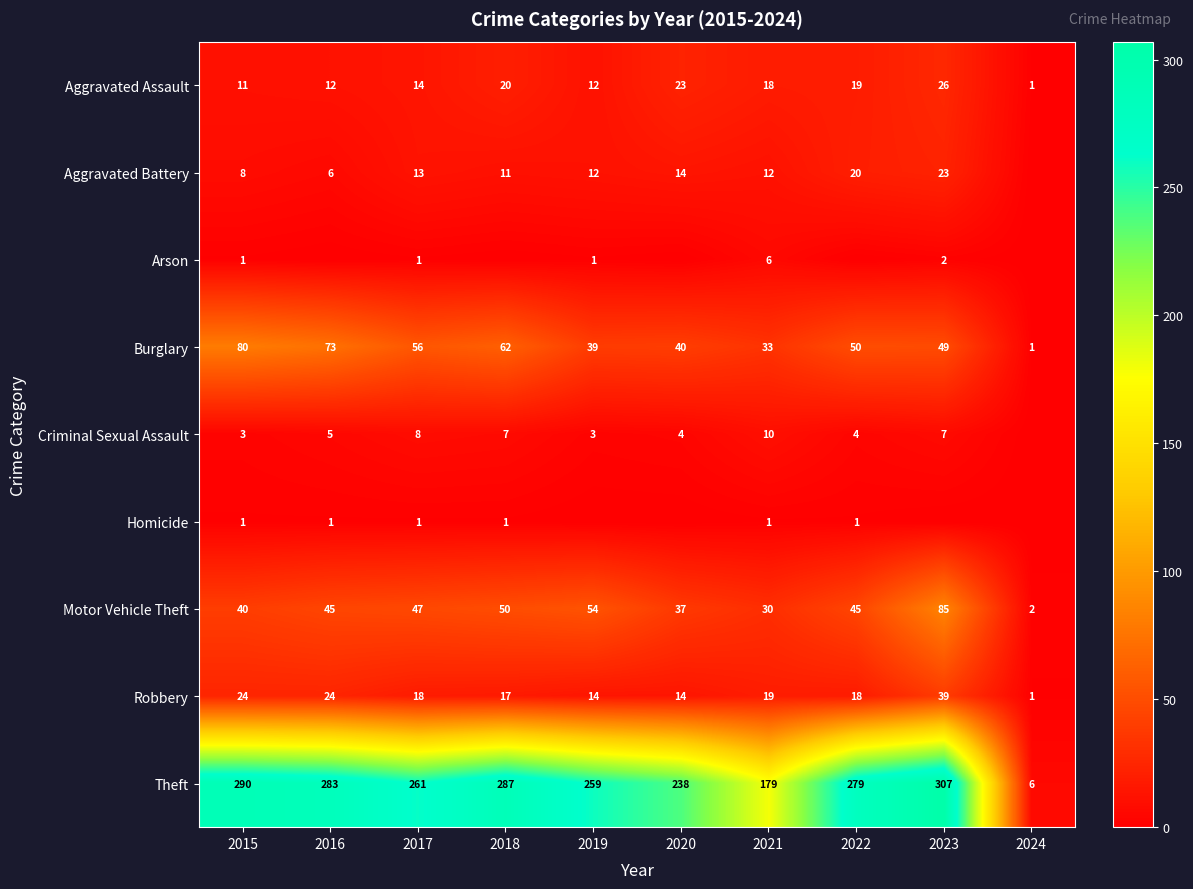

What is the average value of the Burglary series?

48